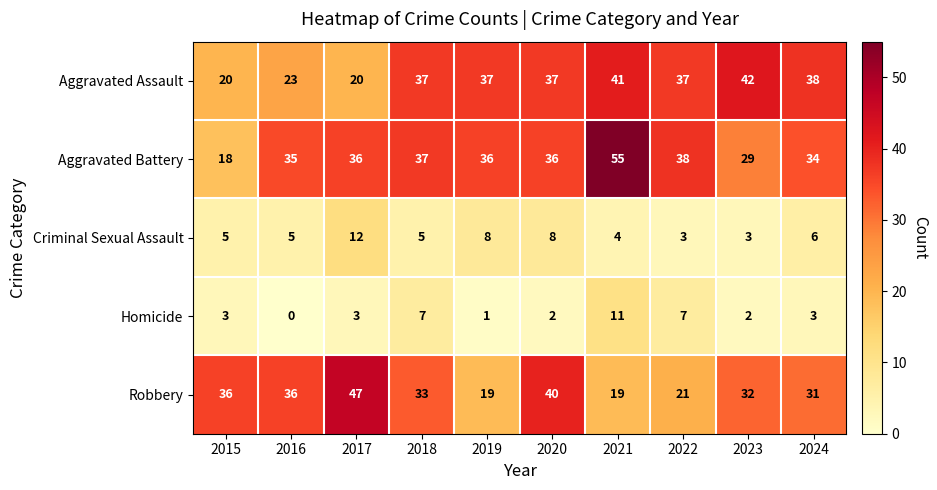

At which category does the chart reach its peak across all series?

2021